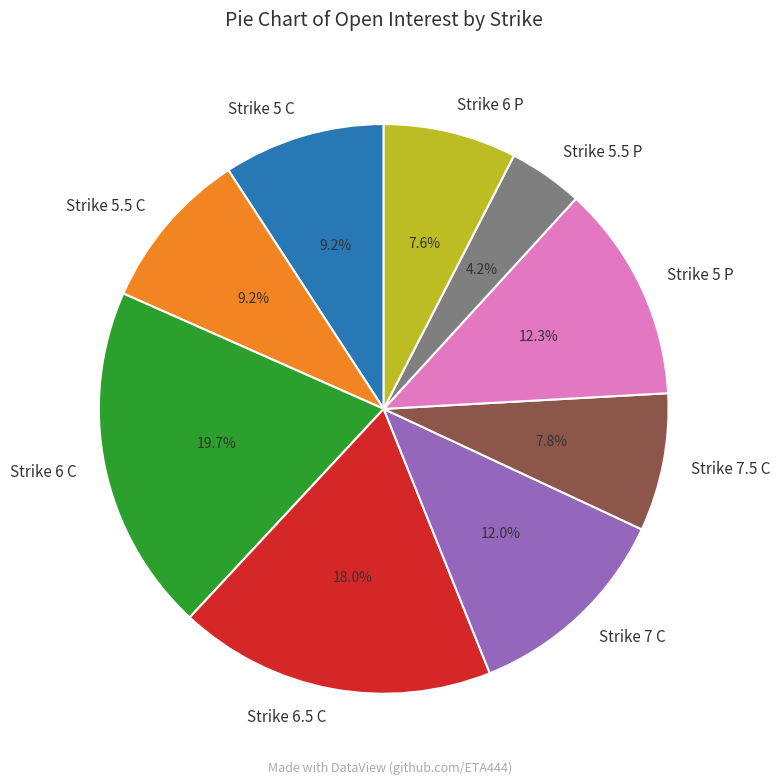

How many segments does this pie chart have?

9